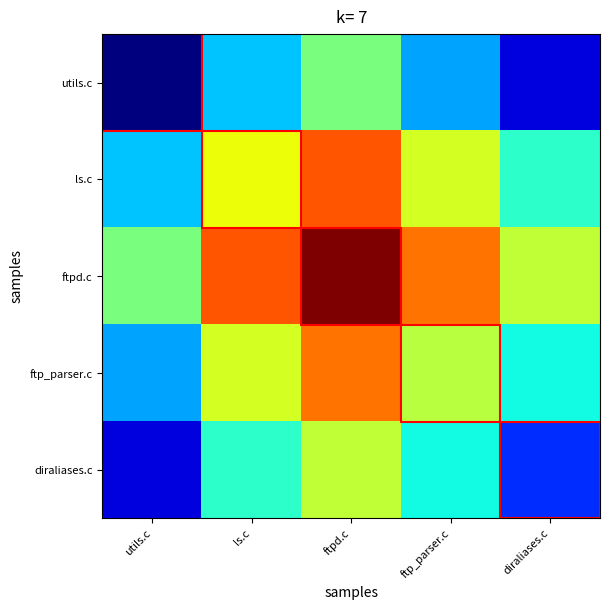

Rank the series at utils.c from highest to lowest value.

ftpd.c, ls.c, ftp_parser.c, diraliases.c, utils.c